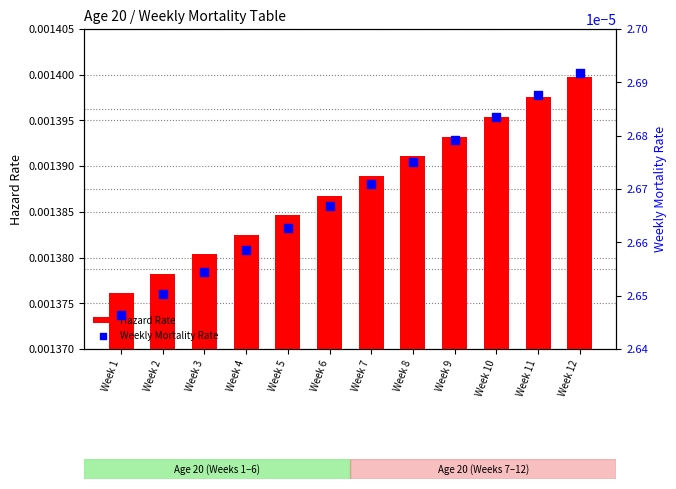

Is the value of Weekly Mortality Rate at Week 12 greater than the value of Hazard Rate at Week 9?

No